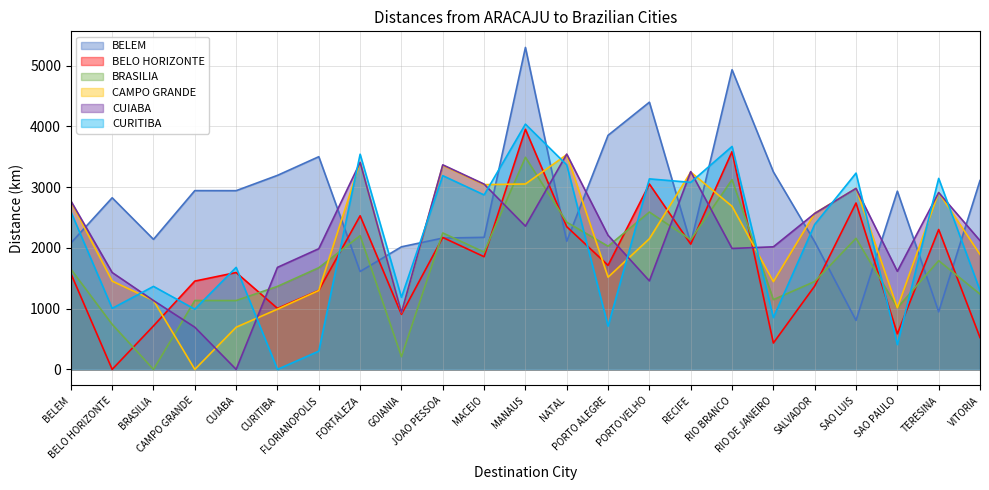

Which series ends up on top after the final intersection of CURITIBA and BELEM?

BELEM